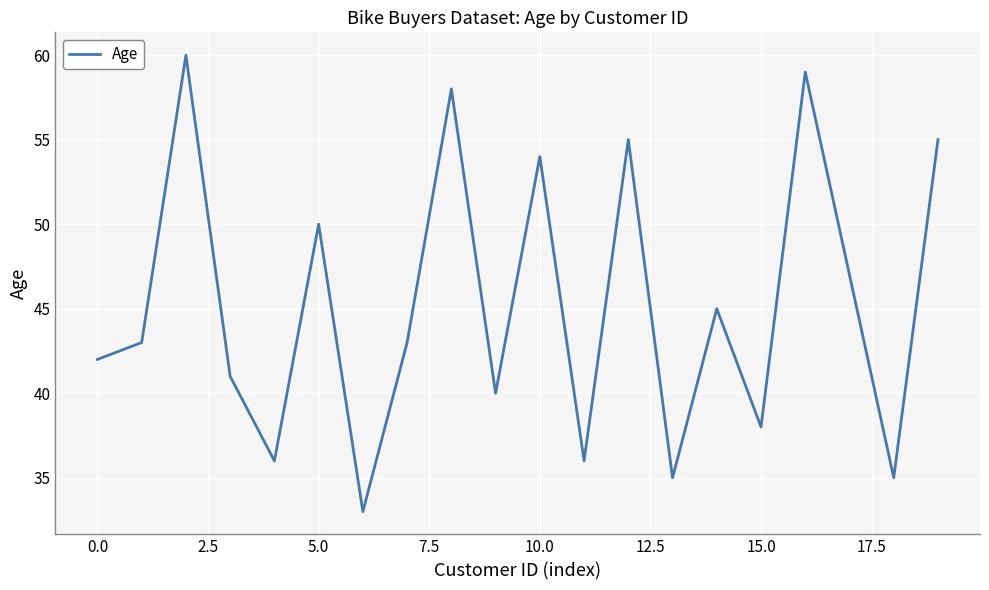

Is this an area chart (filled region under the line)?

No